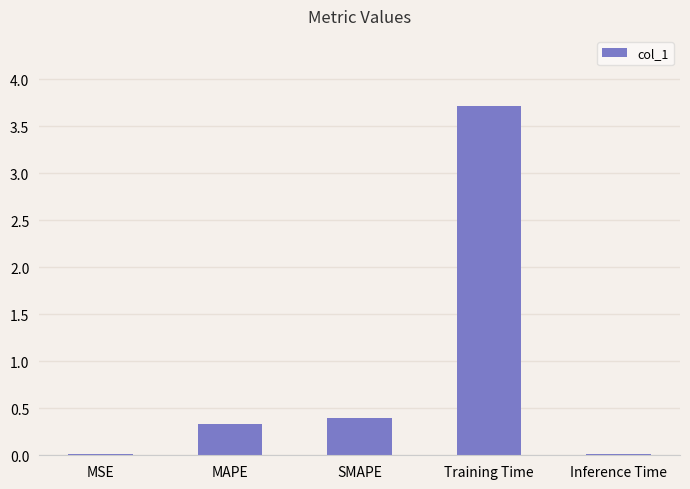

What is the label of the 4th bar from the left?

Training Time